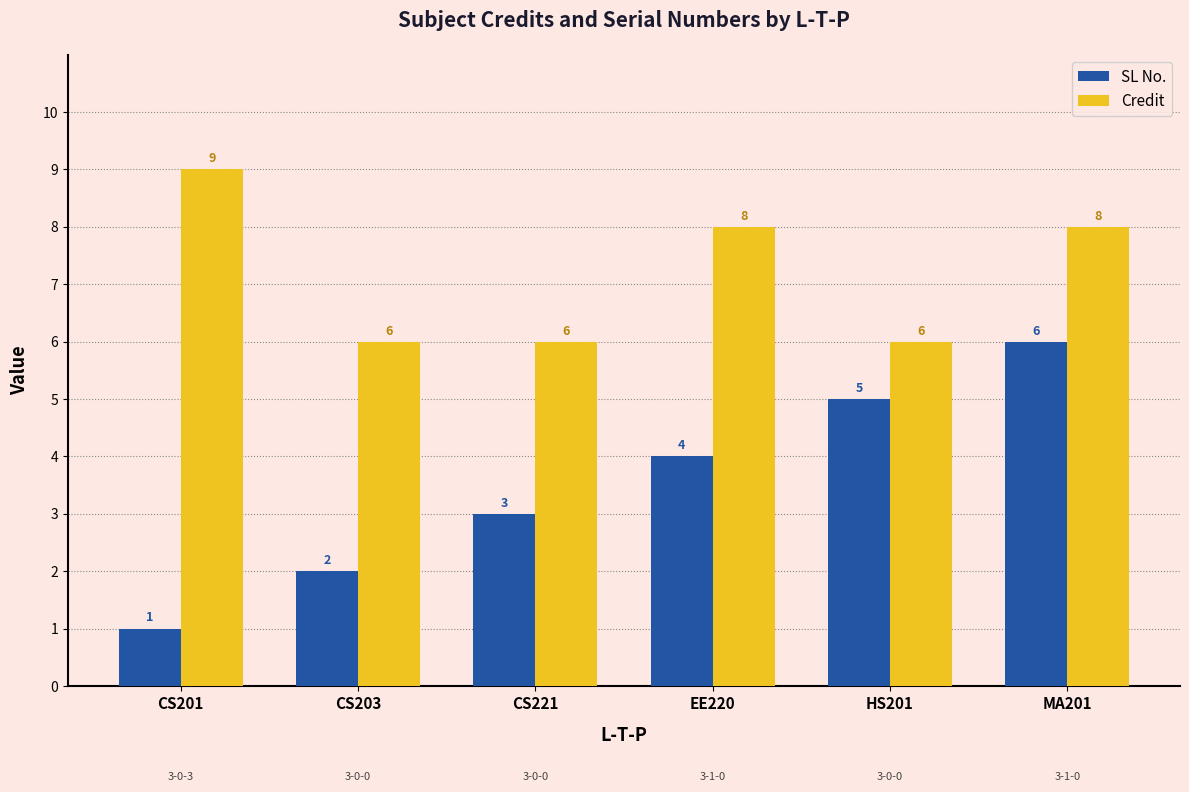

Reading left to right, list all the values displayed in this chart.

SL No.: CS201=1	CS203=2	CS221=3	EE220=4	HS201=5	MA201=6
Credit: CS201=9	CS203=6	CS221=6	EE220=8	HS201=6	MA201=8